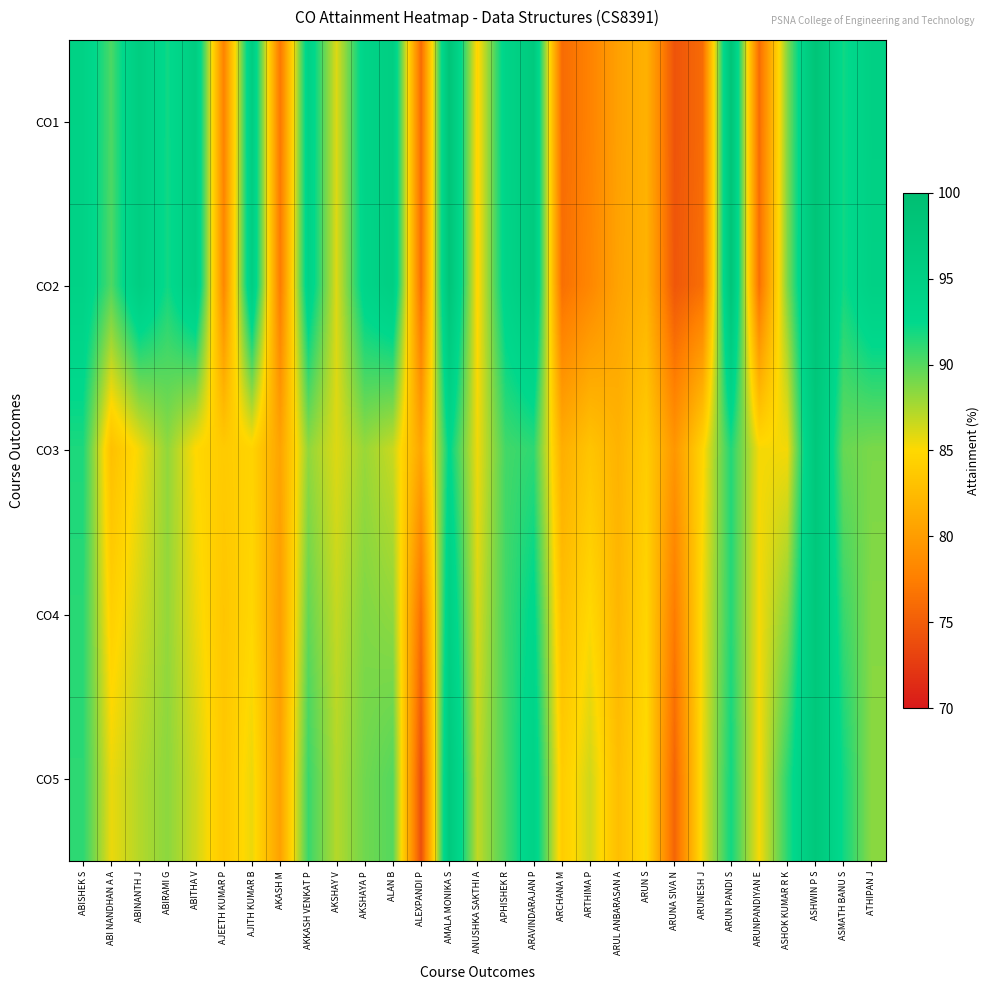

At ATHIPAN J, list the series in order from largest to smallest.

CO1, CO2, CO3, CO4, CO5